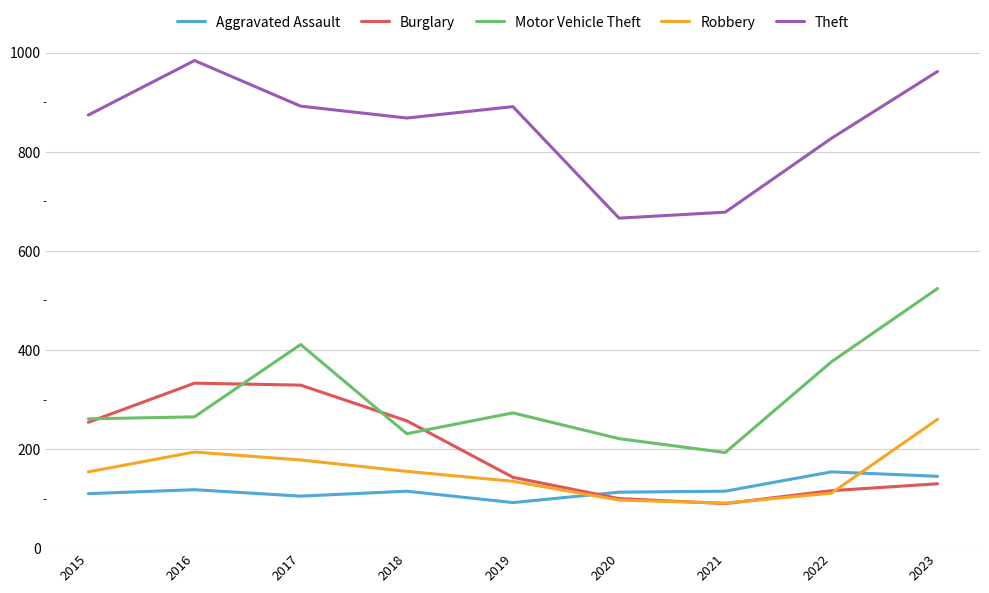

True or false: Aggravated Assault and Robbery intersect in this chart.

True